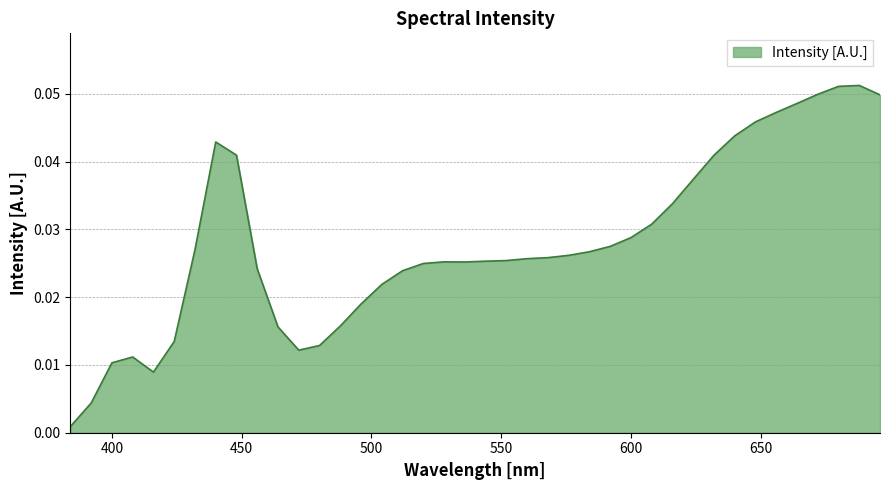

Where is the data nearest to the value 0?

384.0